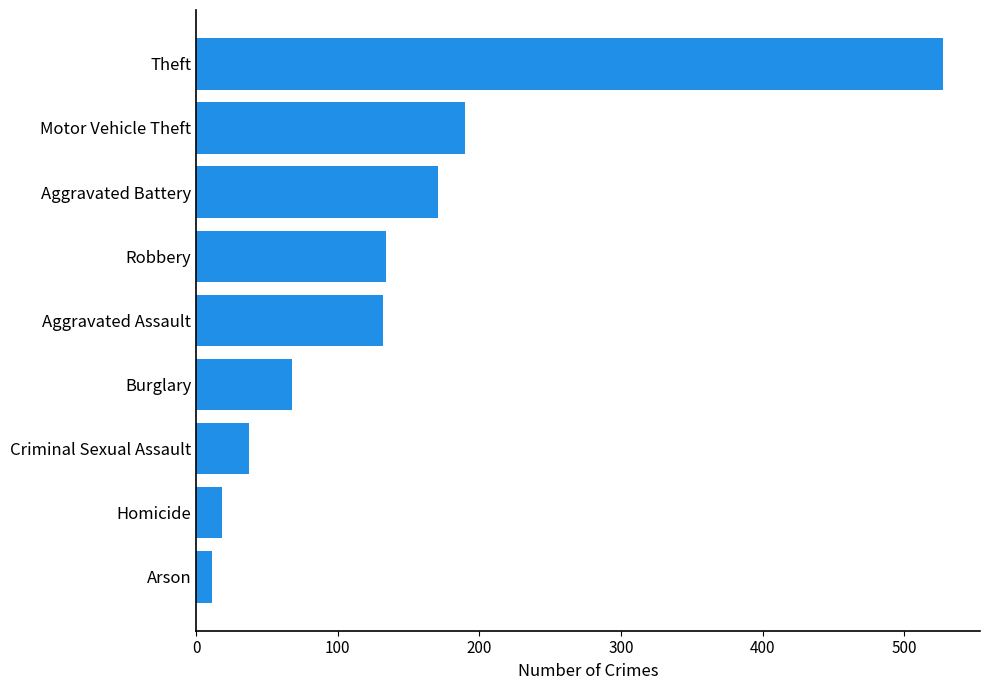

Is it true that the value at Aggravated Battery is 52?

False